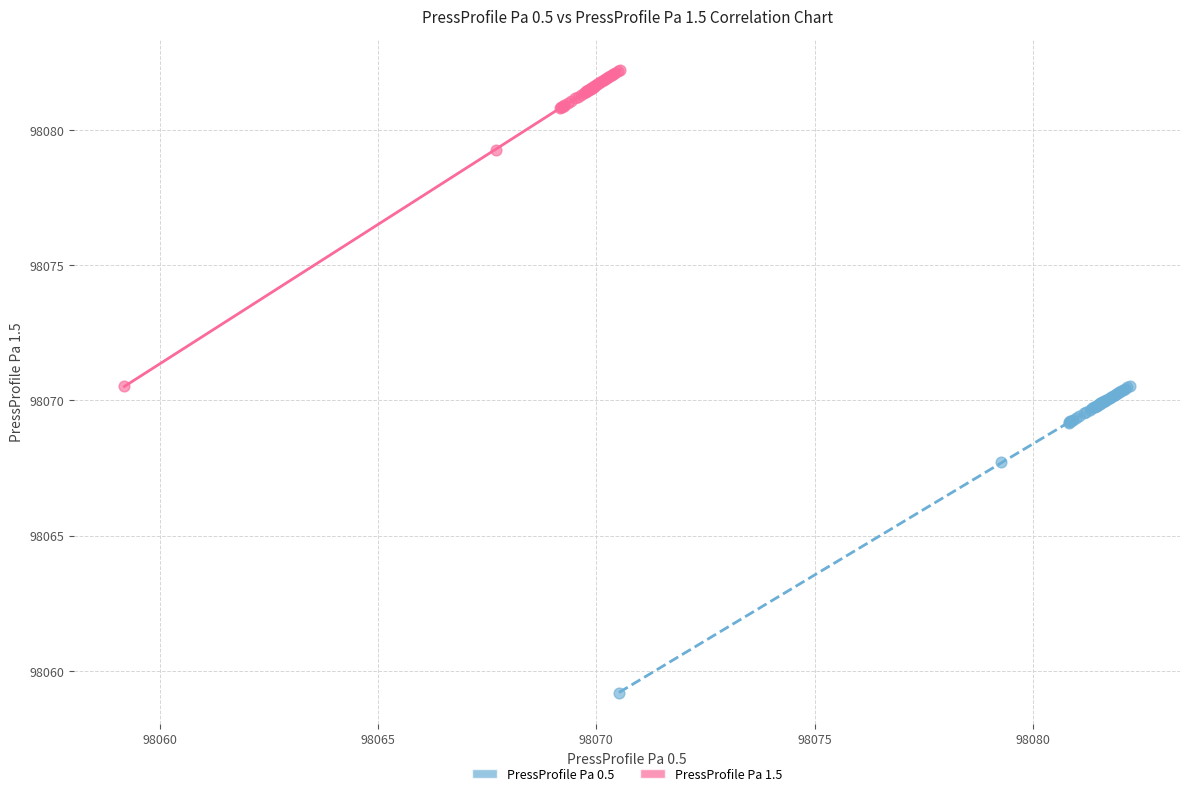

Which series reaches the minimum Y coordinate?

PressProfile Pa 0.5